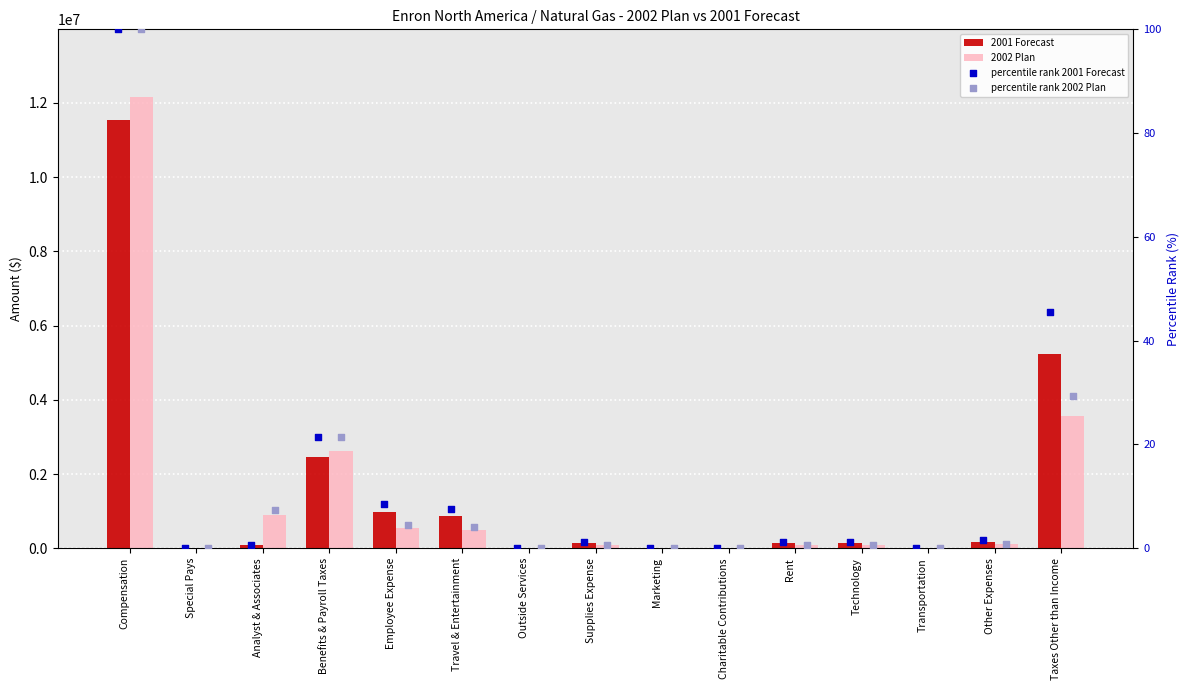

Which series has the widest spread of Y values?

2002 Plan